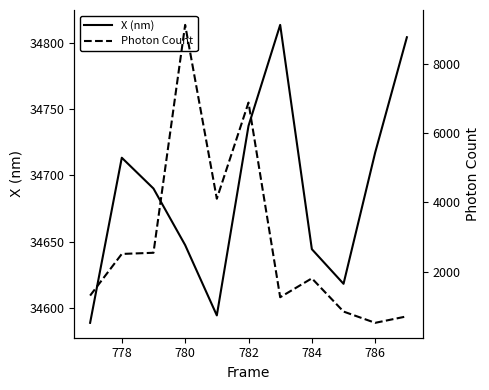

What are all the series names shown in the legend?

X (nm), Photon Count